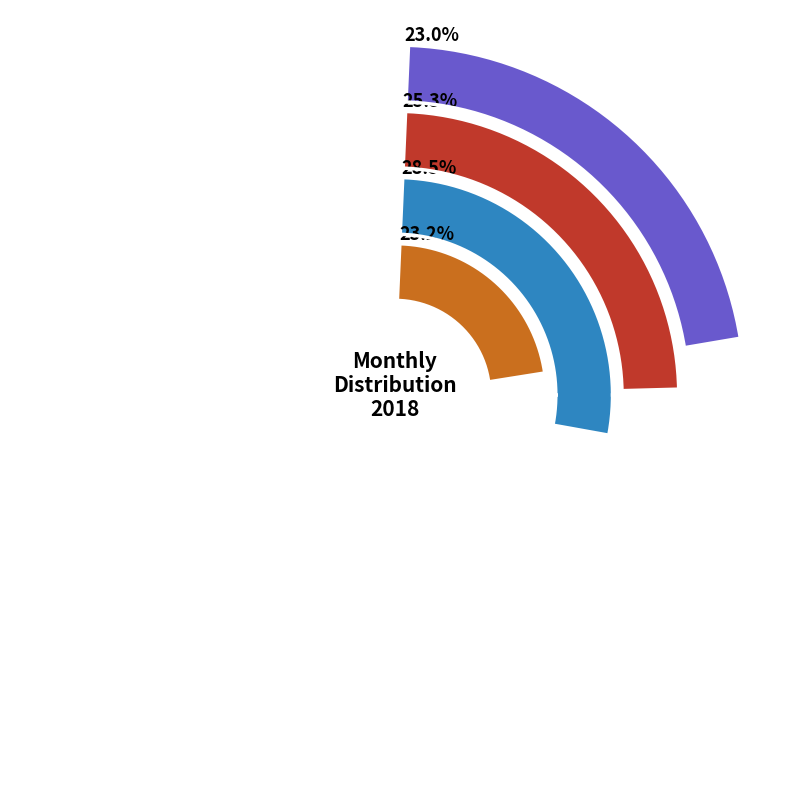

To the nearest percent, what is the difference between the Oct* and Dec* slice percentages?

1%